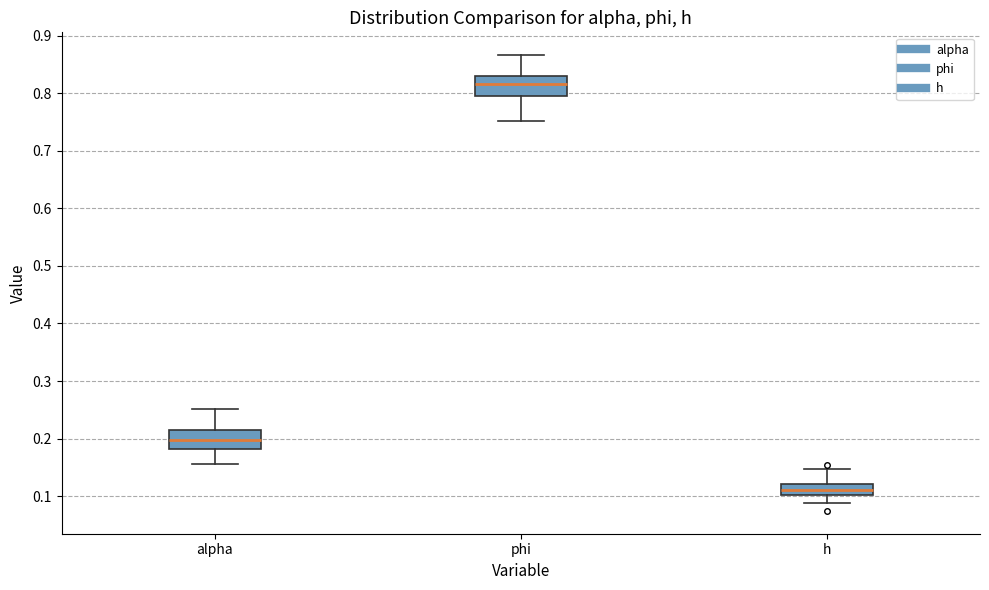

Reading left to right, read every box against the y-axis: the position of its median line, the range the box covers, and the ends of its whiskers. The values are not printed on the chart, so give them approximately, as read against the axis.

alpha: median 0.20, box 0.18 to 0.21, whiskers 0.16 to 0.25
phi: median 0.82, box 0.80 to 0.83, whiskers 0.75 to 0.87
h: median 0.11, box 0.10 to 0.12, whiskers 0.09 to 0.15